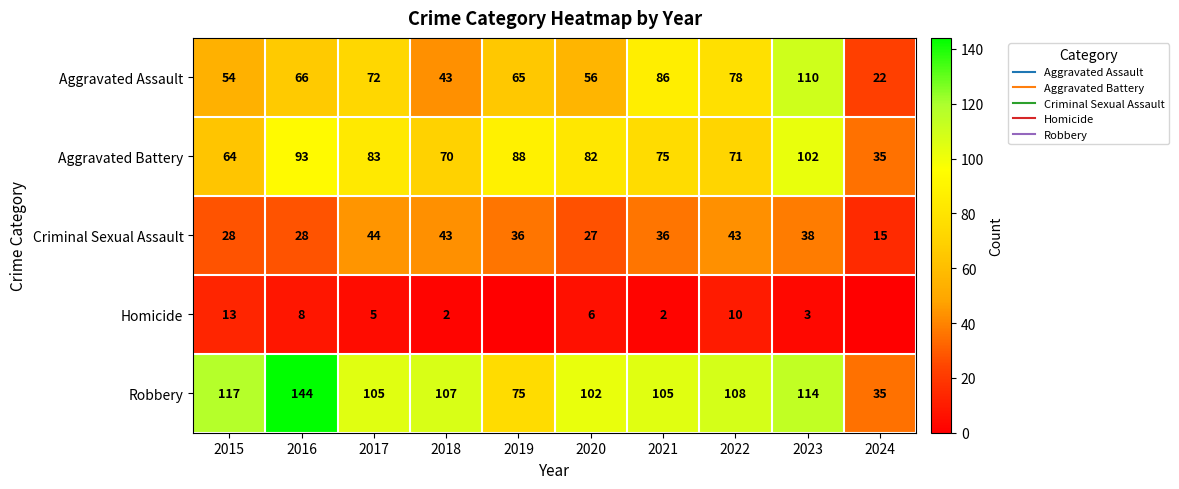

The value of Aggravated Battery at 2018 is 70. True or false?

True